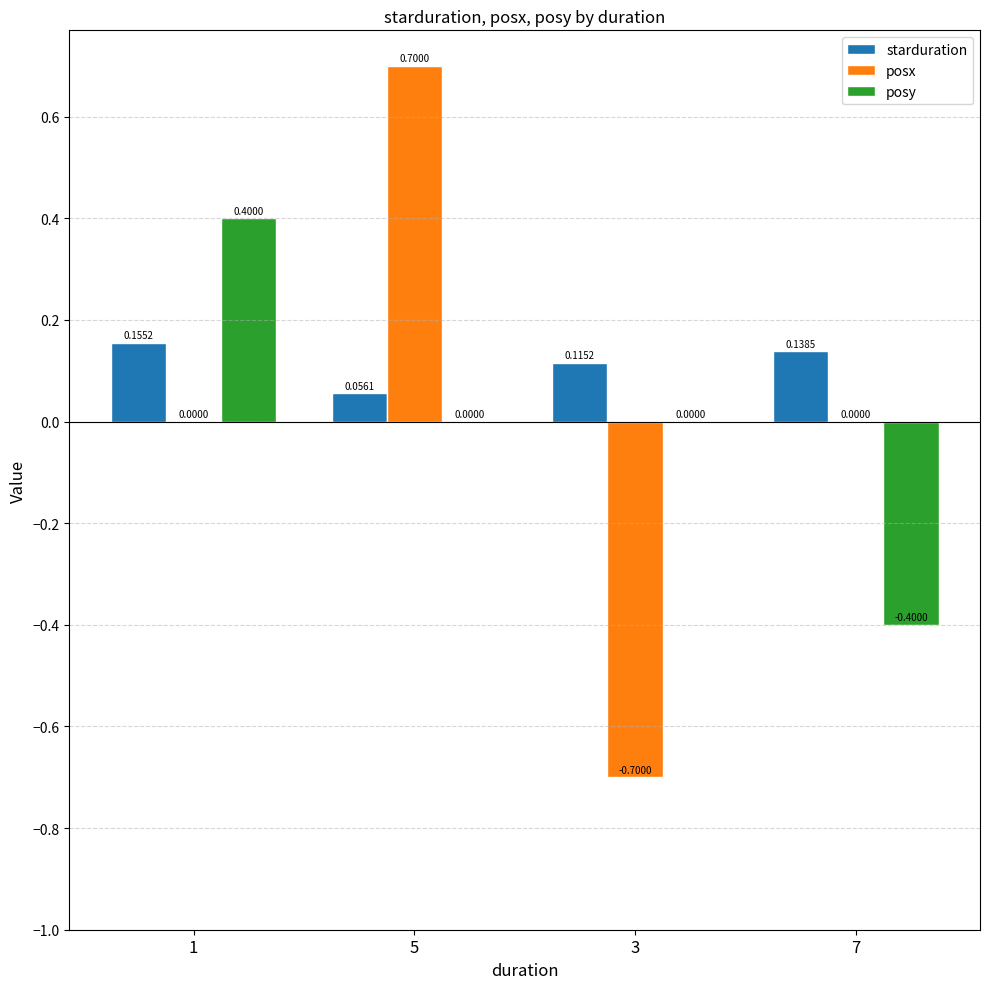

True or false: starduration has a value of 0.0 at 5.

False